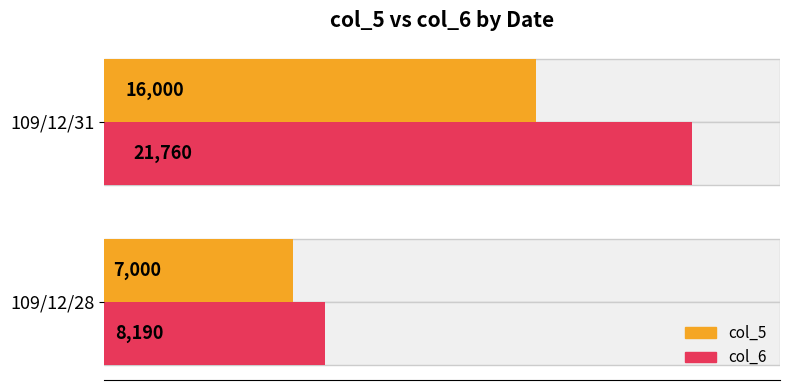

The value of col_6 at 109/12/28 is 8190. True or false?

True